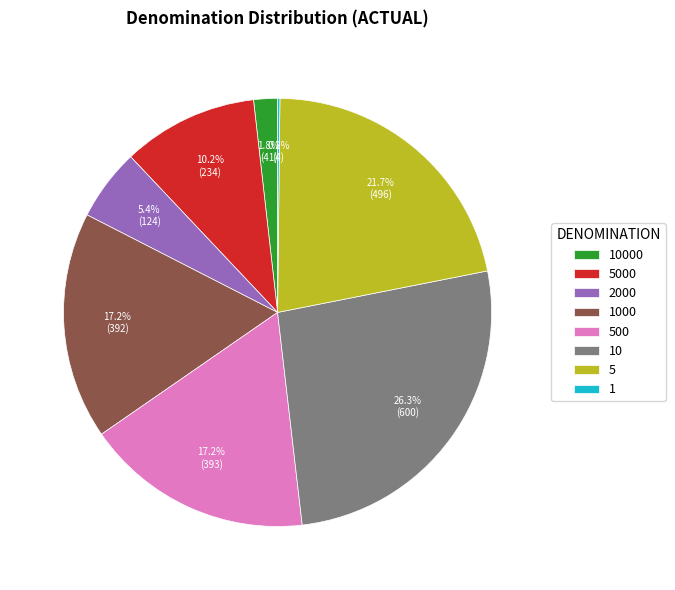

Is 5000 the majority of the pie?

No